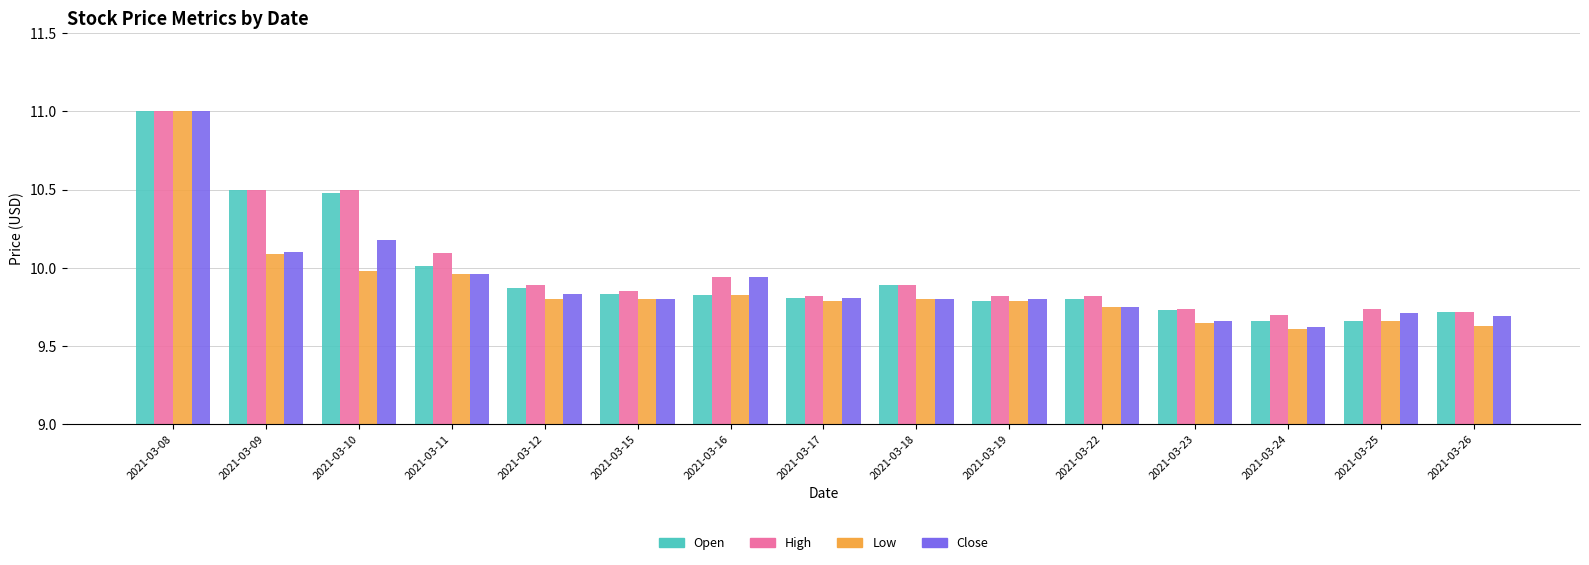

Which series has the largest total across all categories?

High